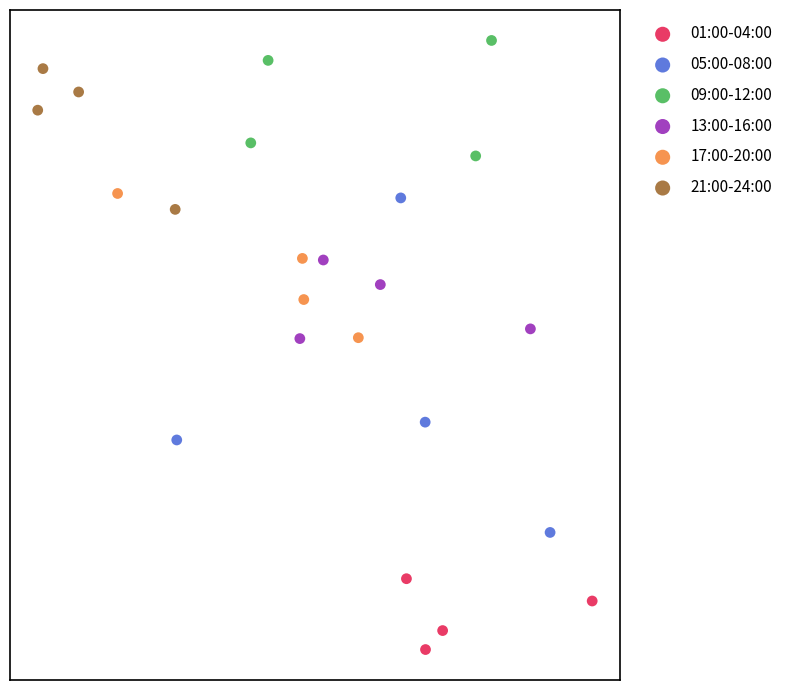

Which series reaches the maximum Y coordinate?

09:00-12:00